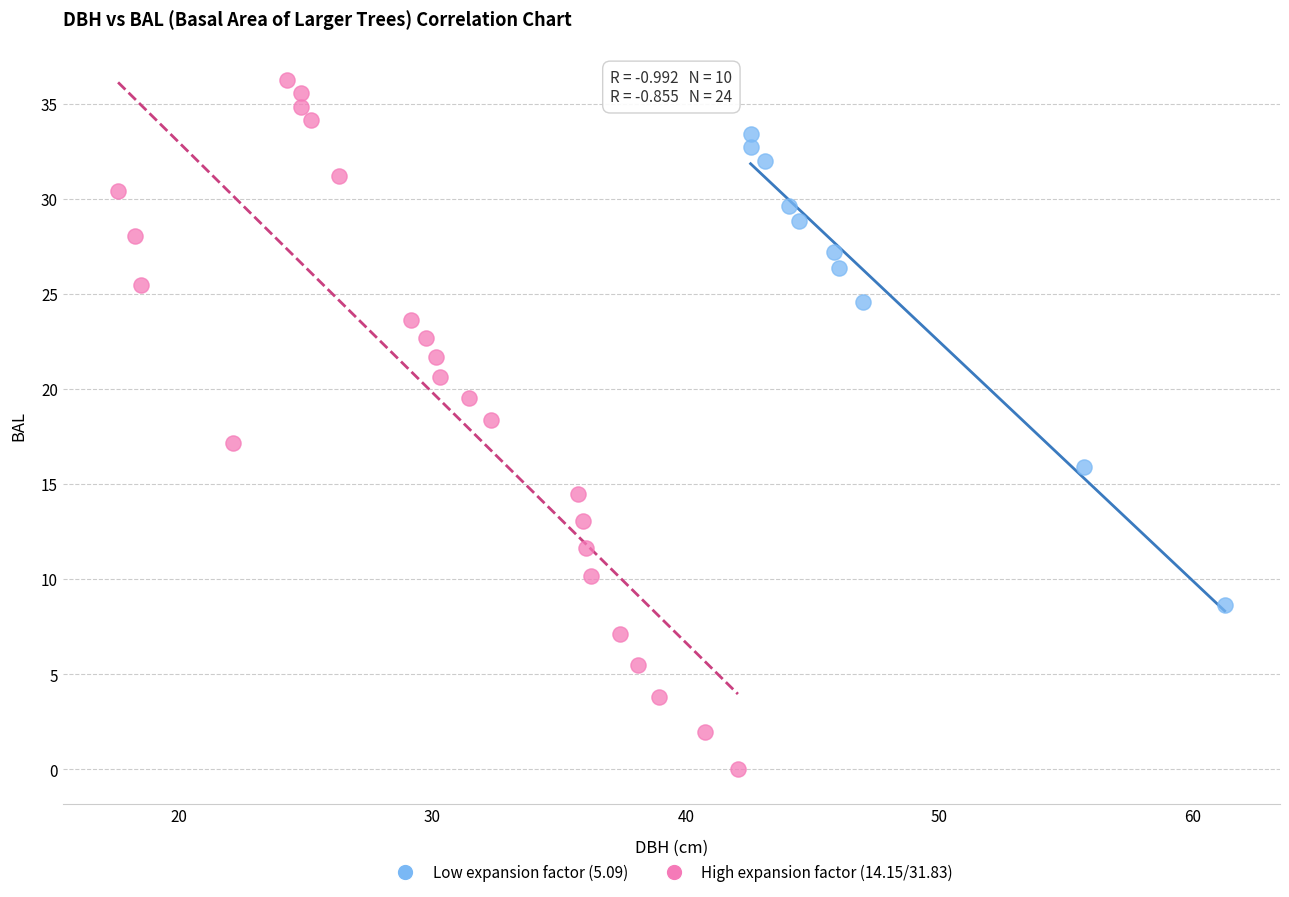

What are all the series names shown in the legend?

Low expansion factor (5.09), High expansion factor (14.15/31.83)